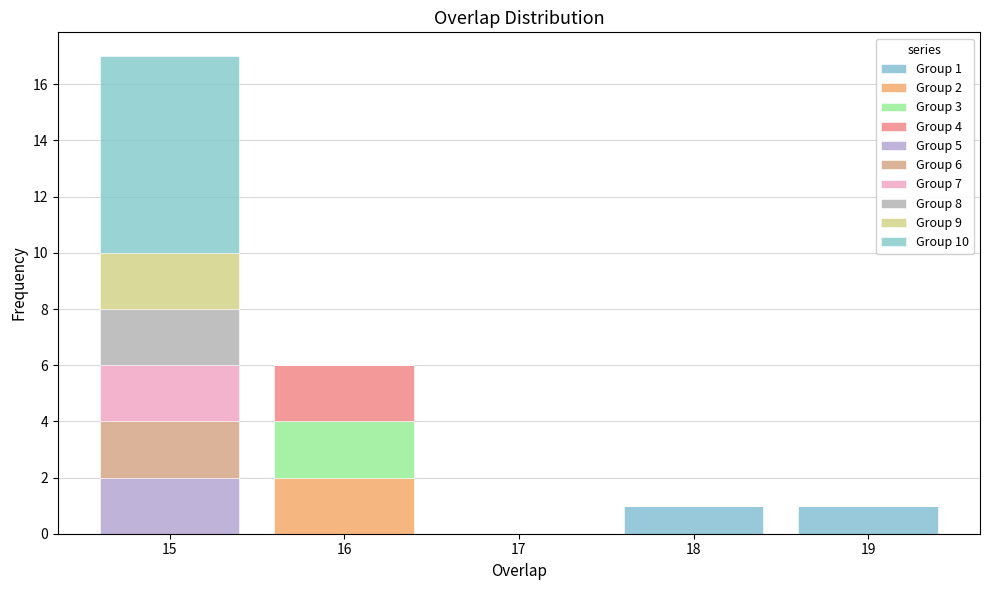

Which range on the x-axis has the tallest stacked bar (by total height)?

14.5 to 15.5